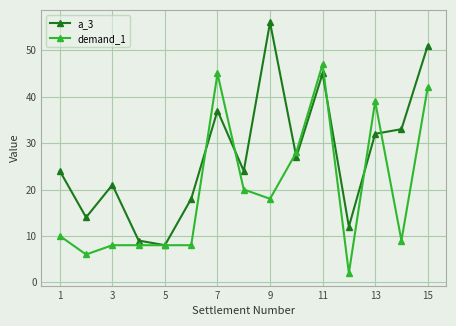

What is the highest value of the a_3 series?

56